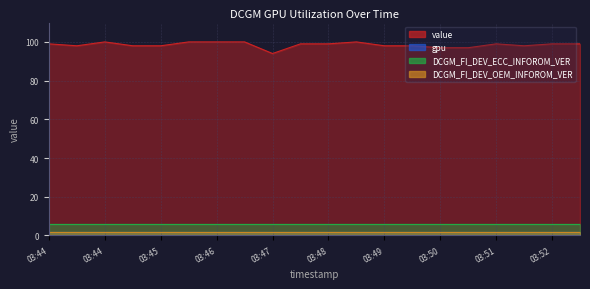

True or false: DCGM_FI_DEV_OEM_INFOROM_VER and DCGM_FI_DEV_ECC_INFOROM_VER intersect in this chart.

False